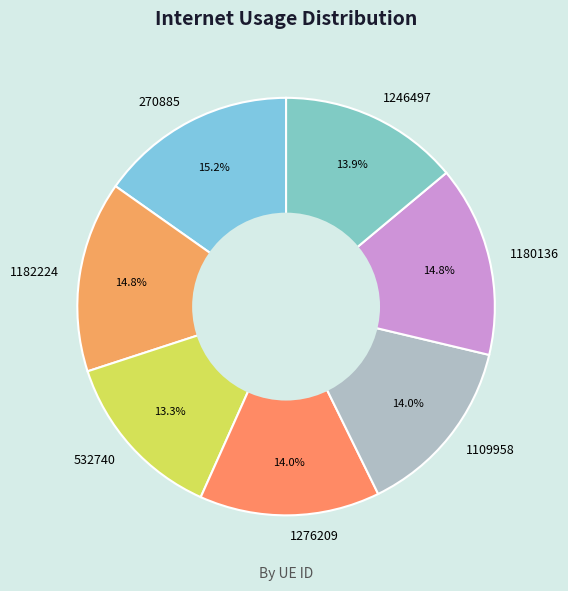

To the nearest percent, what is the combined percentage of 1246497 and 1109958?

28%